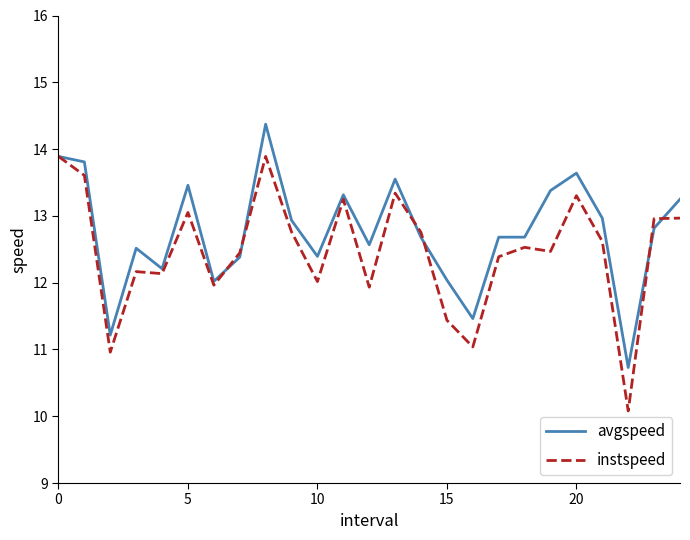

Which series has the widest spread of values?

instspeed